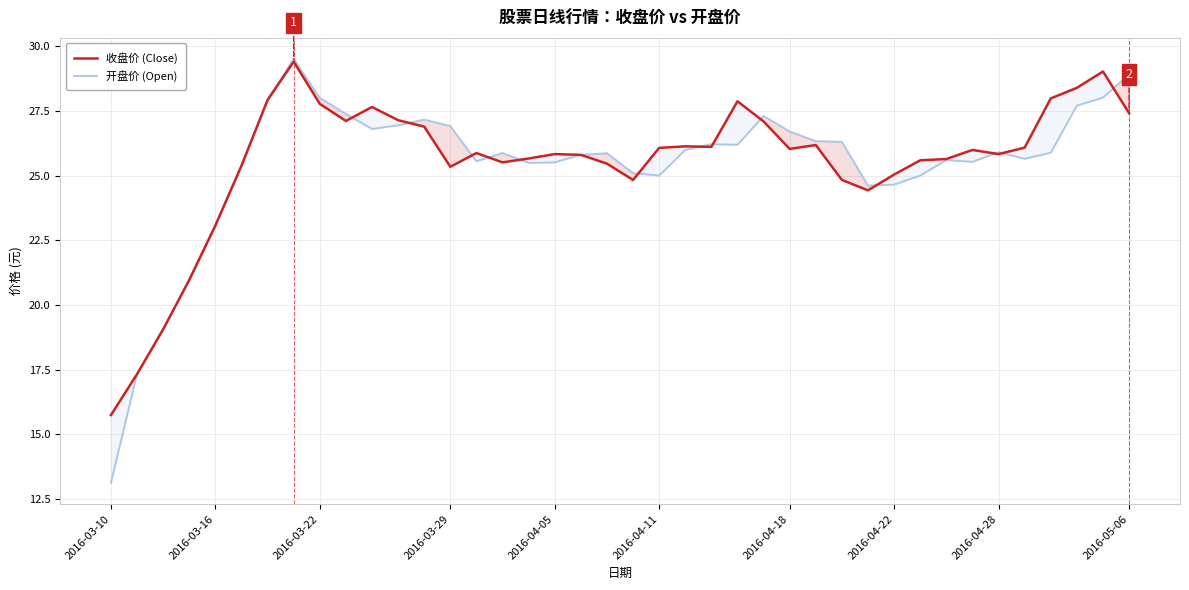

What are all the series names shown in the legend?

收盘价 (Close), 开盘价 (Open)